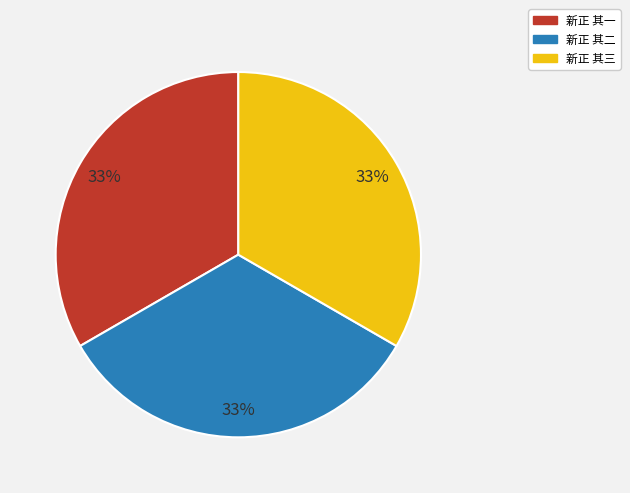

Combined, do 新正 其二 and 新正 其三 account for over 50%?

Yes